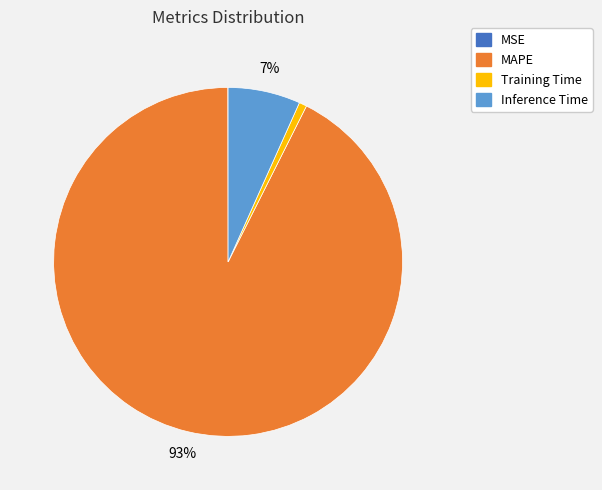

To the nearest percent, what is the average slice percentage?

25%